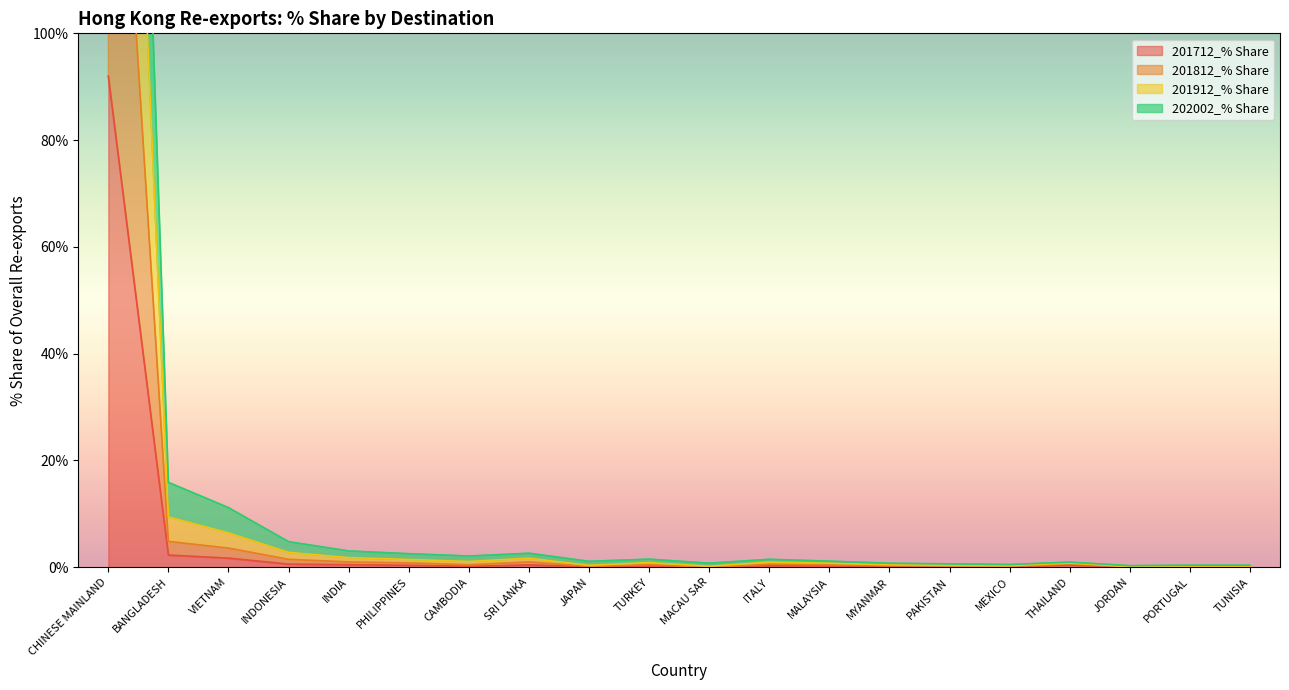

Which series has the largest total across all categories?

201912_% Share